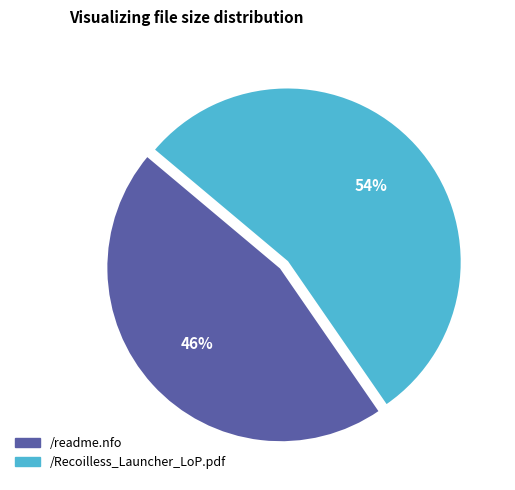

To the nearest percent, what portion does /Recoilless_Launcher_LoP.pdf represent?

54%